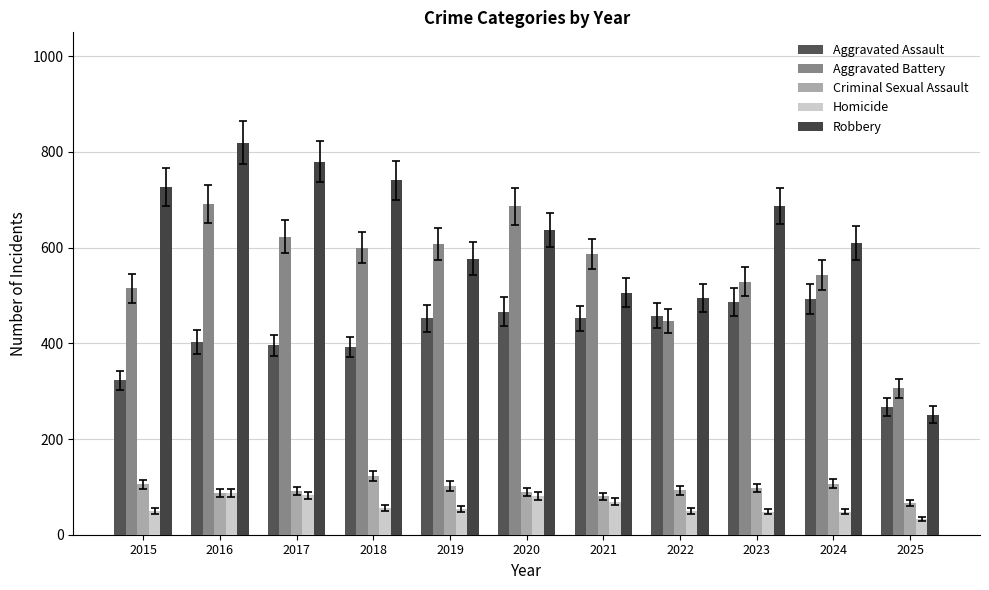

At how many categories does at least one series exceed 406?

10